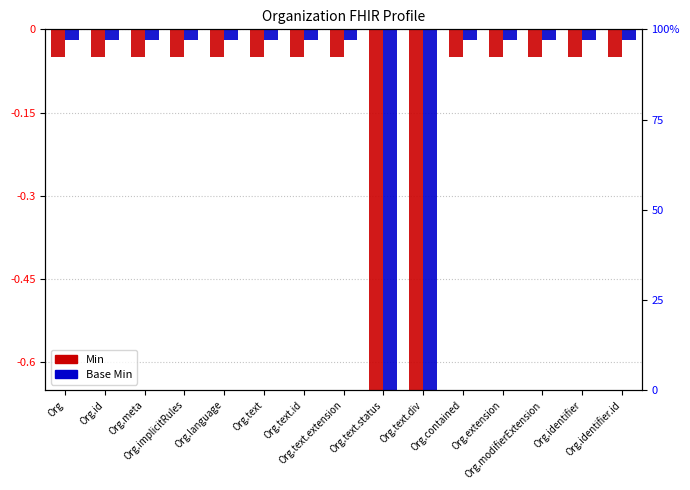

How many series are shown in this chart?

2